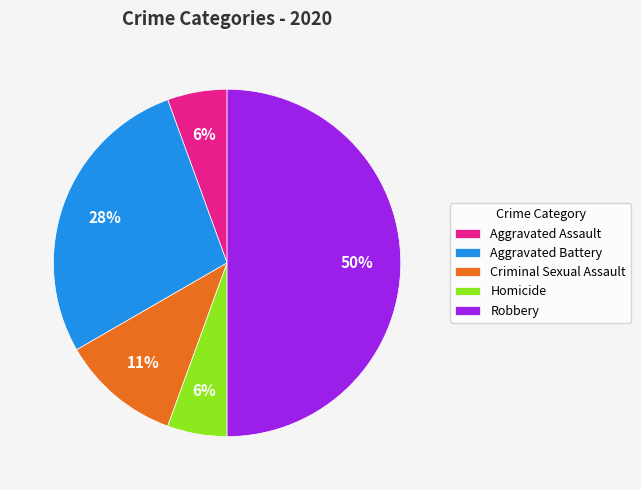

Combined, do Robbery and Aggravated Battery account for over 50%?

Yes